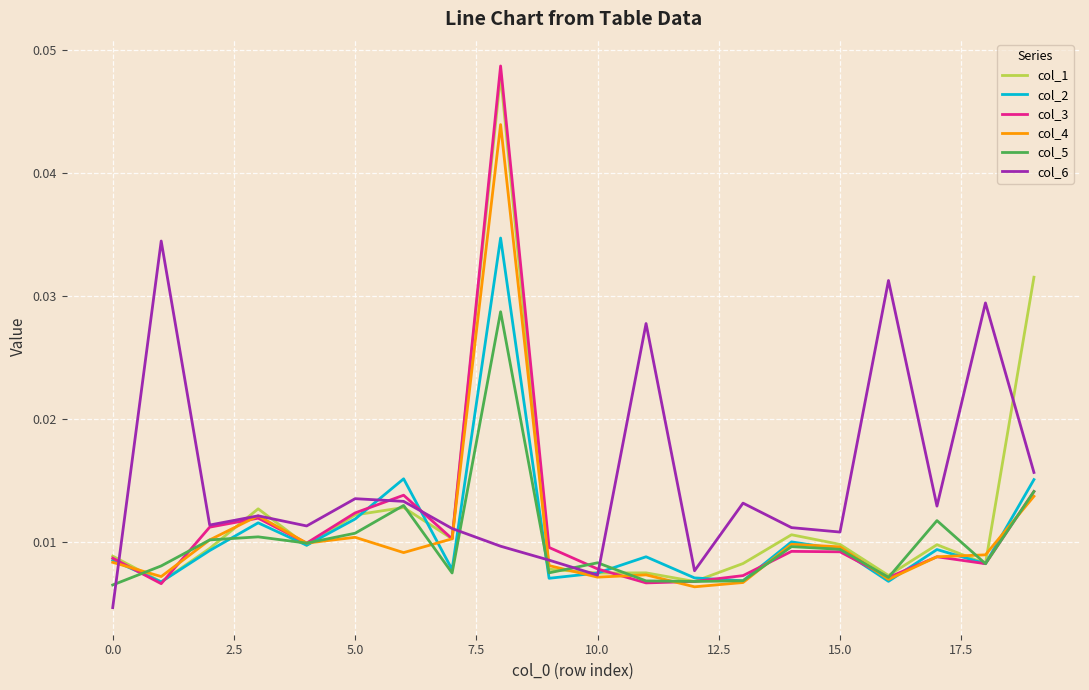

What are all the series names shown in the legend?

col_1, col_2, col_3, col_4, col_5, col_6